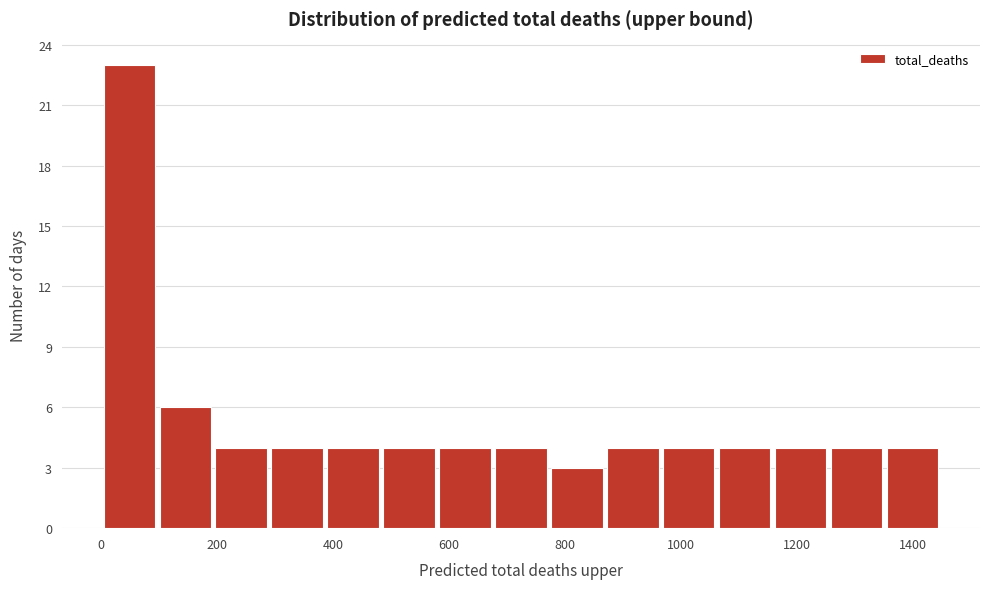

How tall is the bar that spans 1360 to 1440 on the x-axis? Neither the bar edges nor the heights are printed on the chart, so give them approximately, as read against the axes.

4